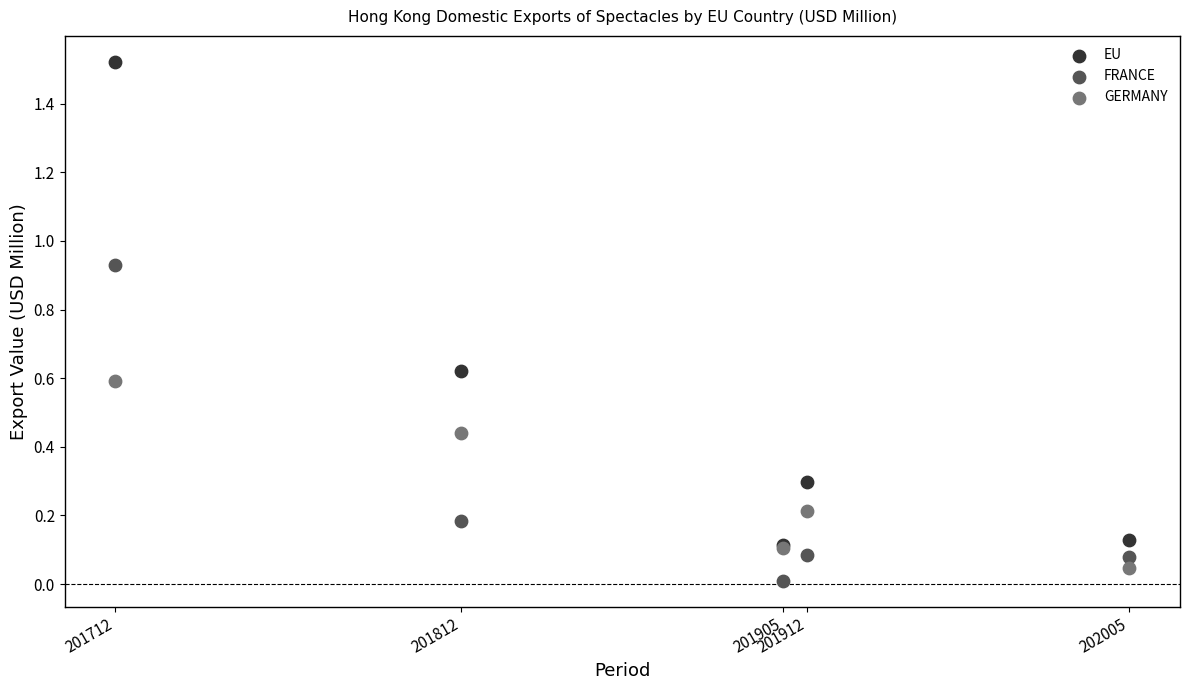

What are all the series names shown in the legend?

EU, FRANCE, GERMANY